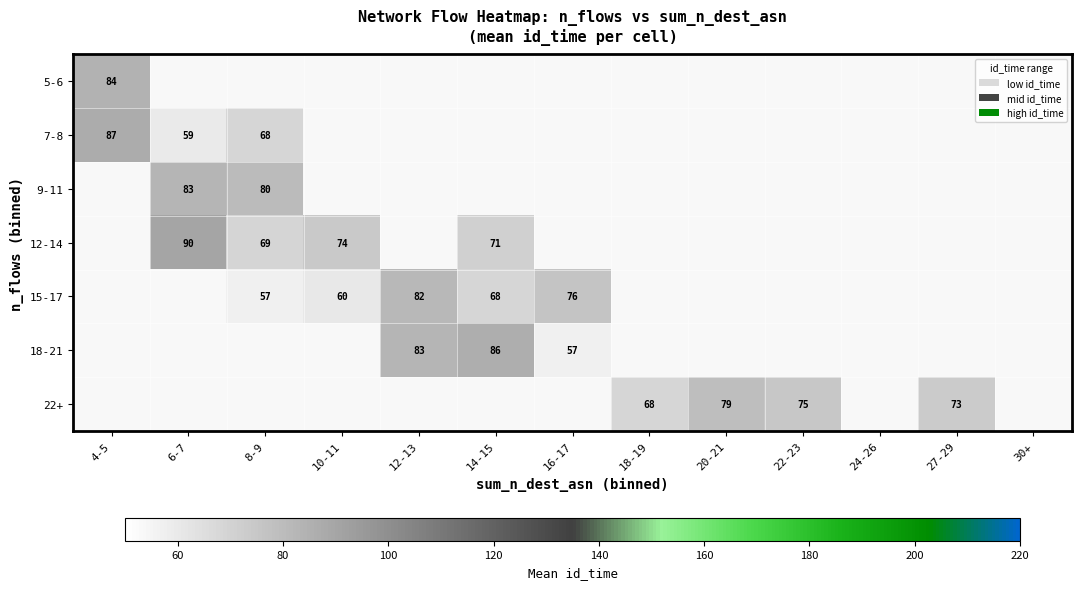

Is it true that 7-8 equals 16 at 6-7?

False